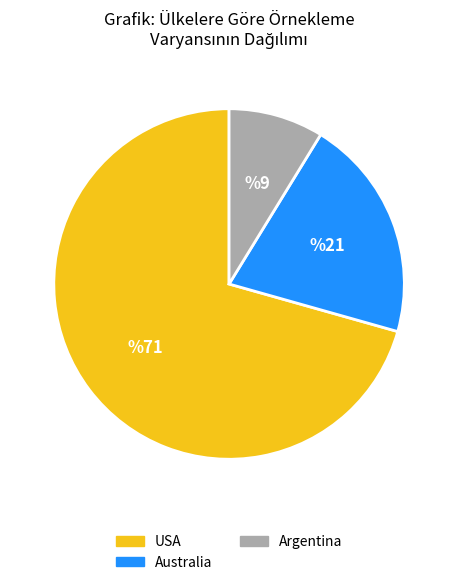

Between USA and Argentina, which is larger?

USA